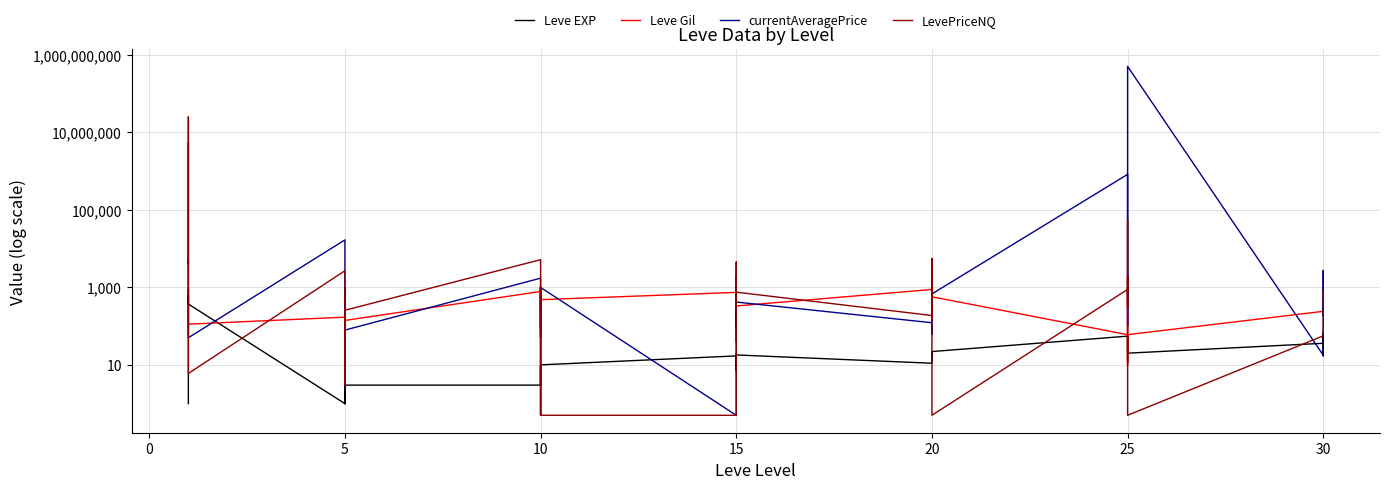

What is the sum of all Leve EXP values?

3413.0